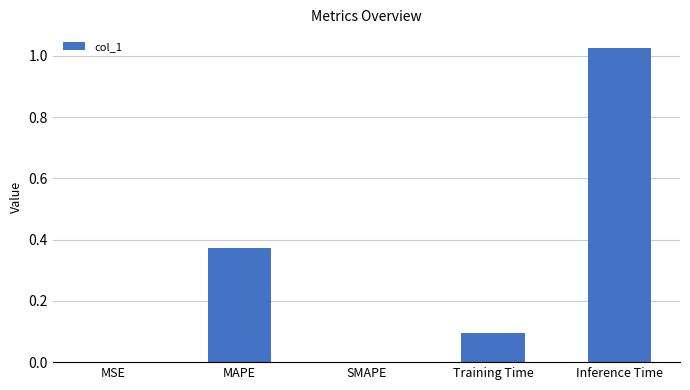

Does the chart contain stacked bars?

No